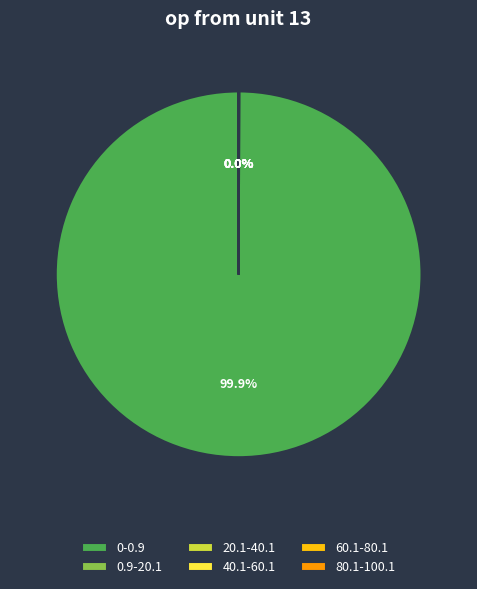

Is there any slice that represents more than half of the pie?

Yes